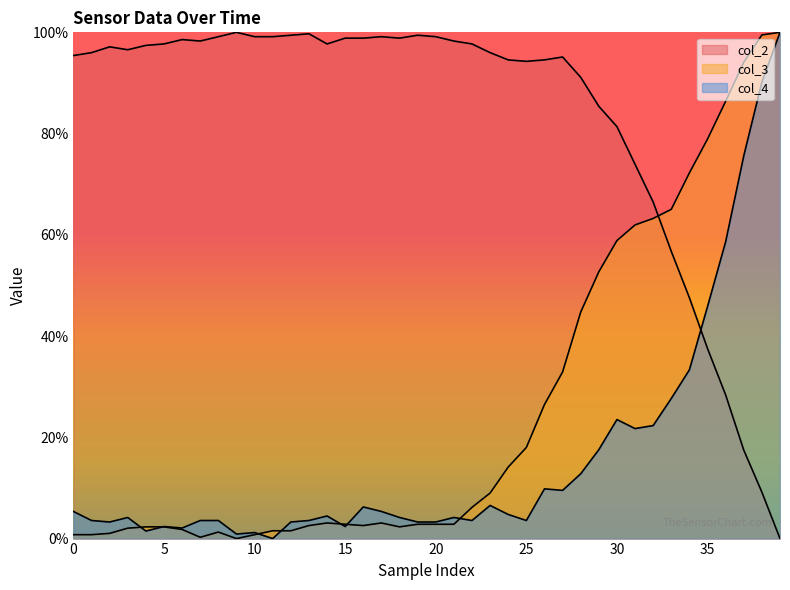

How many data points in col_3 are less than 3?

20